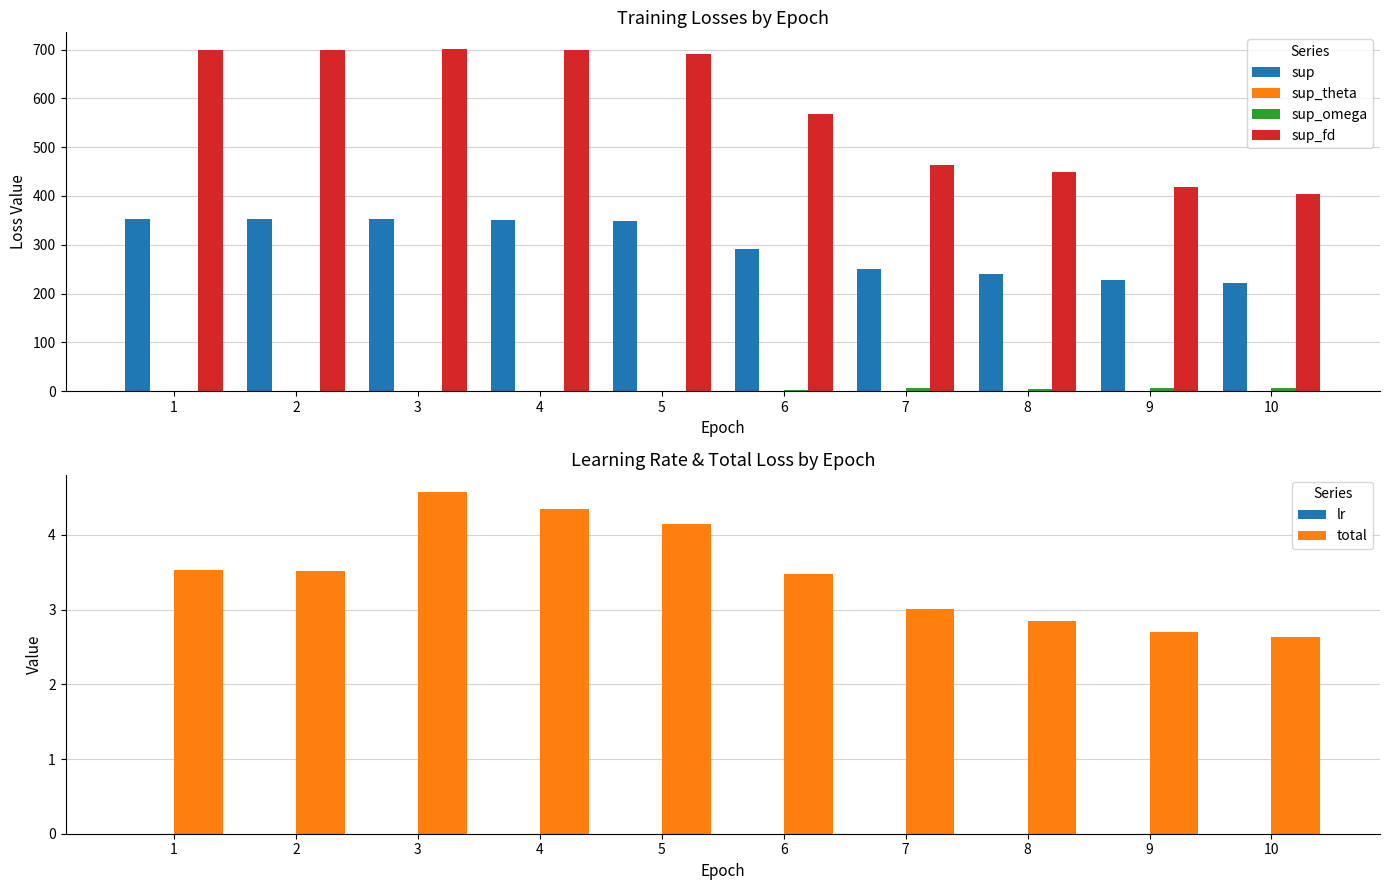

At 4, list the series in order from largest to smallest.

sup_fd, sup, total, sup_omega, sup_theta, lr